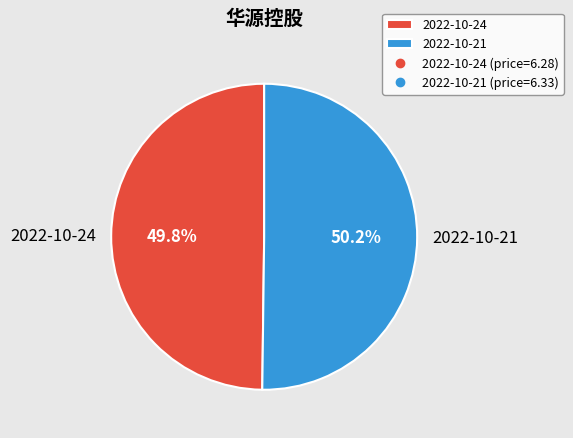

Is there a majority slice in this chart?

Yes